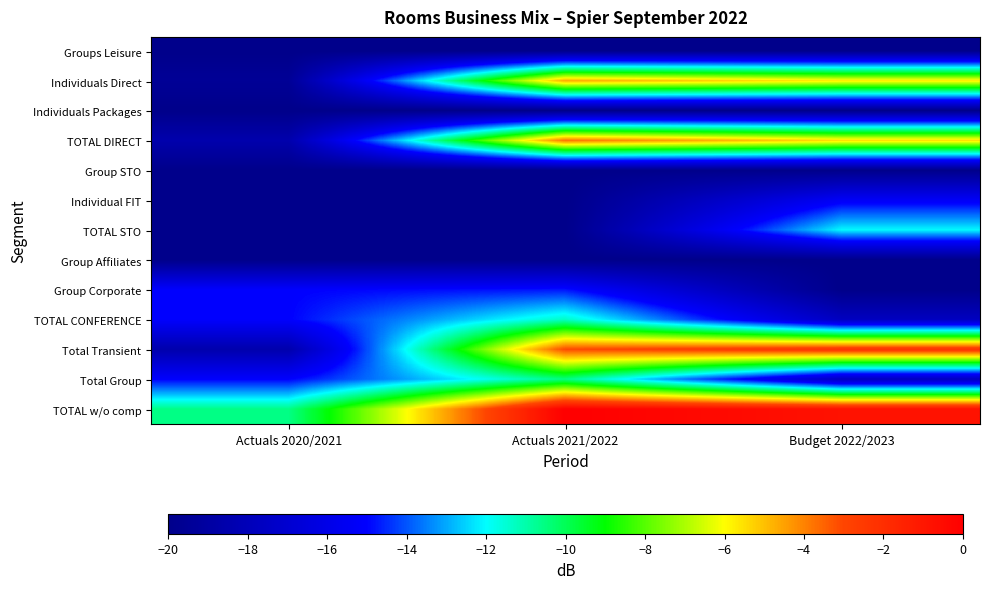

At Actuals 2021/2022, list the series in order from smallest to largest.

Groups Leisure, Individuals Packages, Group STO, Individual FIT, TOTAL STO, Group Affiliates, Group Corporate, TOTAL CONFERENCE, Total Group, Individuals Direct, TOTAL DIRECT, Total Transient, TOTAL w/o comp